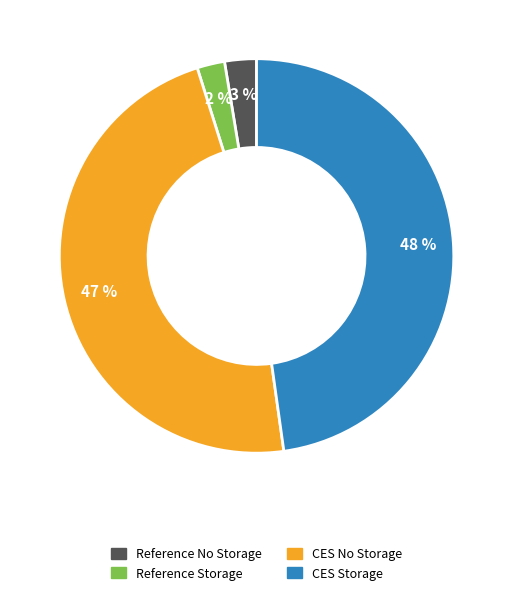

Which has a higher value, CES No Storage or Reference No Storage?

CES No Storage